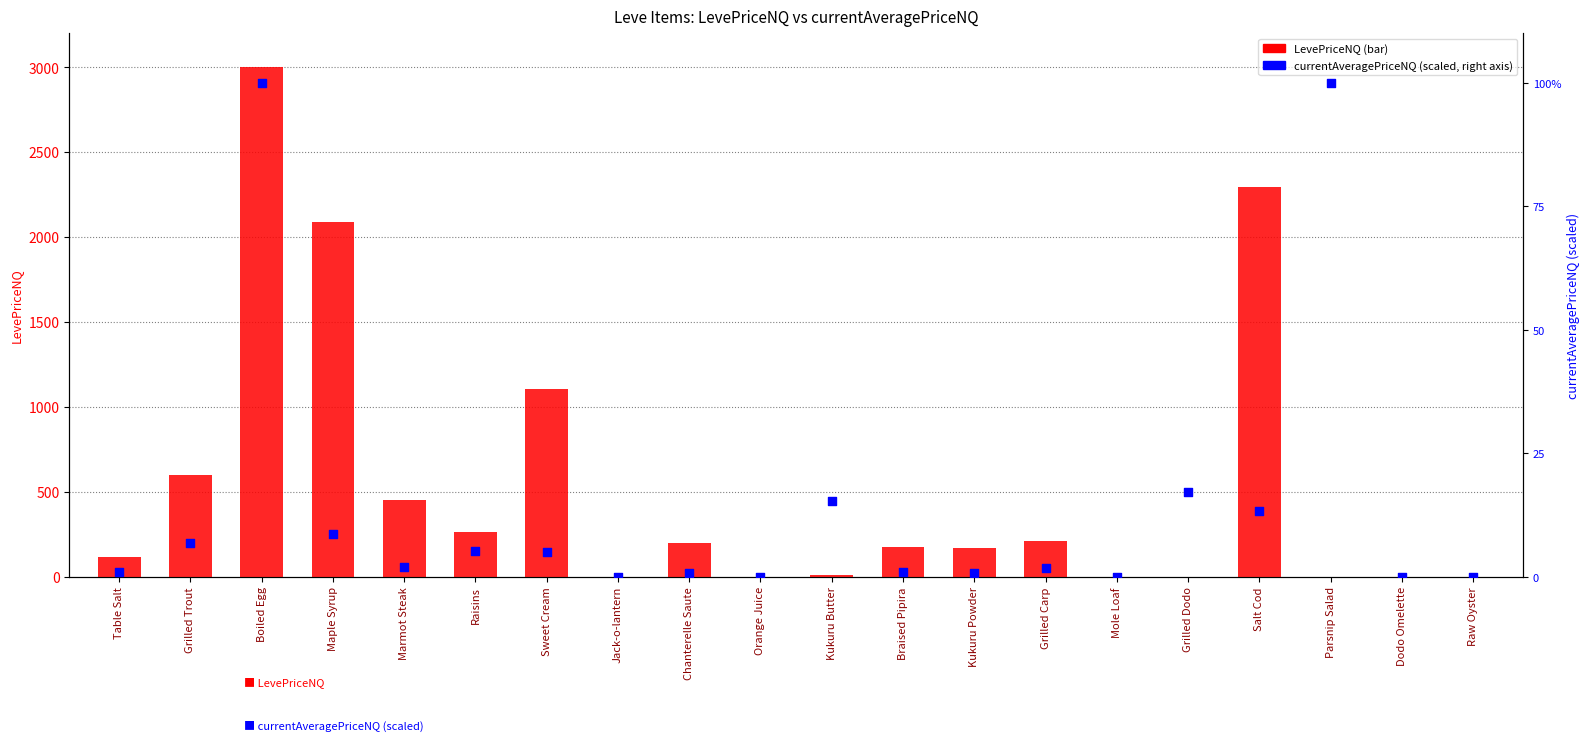

Is the value of LevePriceNQ at Raisins greater than the value of currentAveragePriceNQ at Grilled Dodo?

Yes